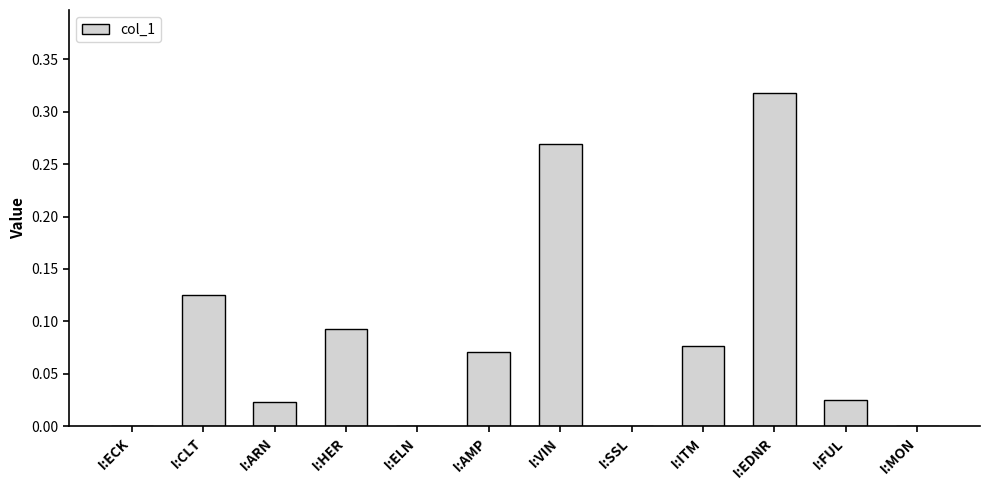

What is the sum of all values?

1.0